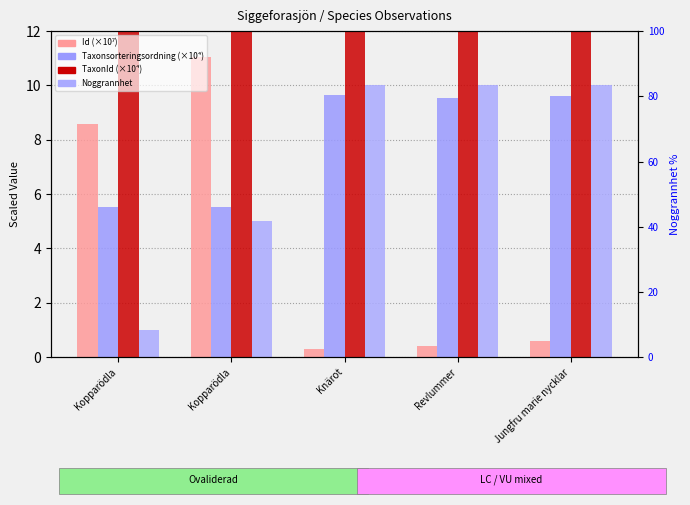

How many bars are there in total?

20